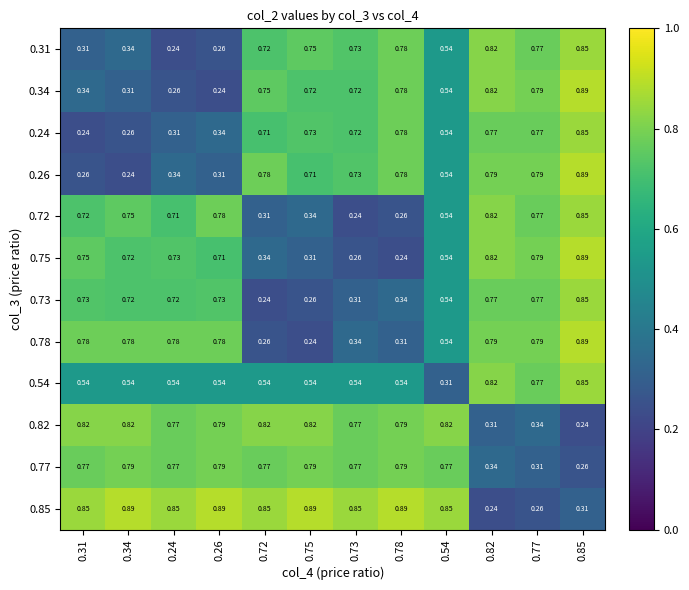

Is the value of 0.54 at 0.31 greater than the value of 0.77 at 0.77?

Yes